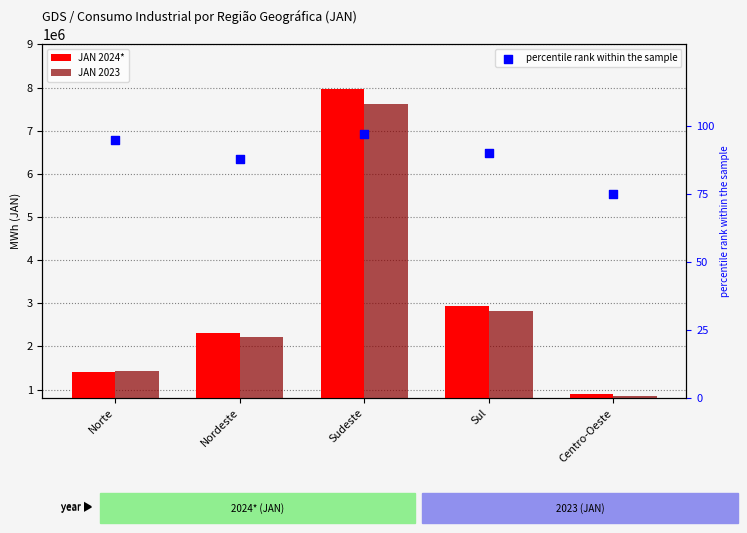

Which series contains the lowest Y value?

percentile rank within the sample